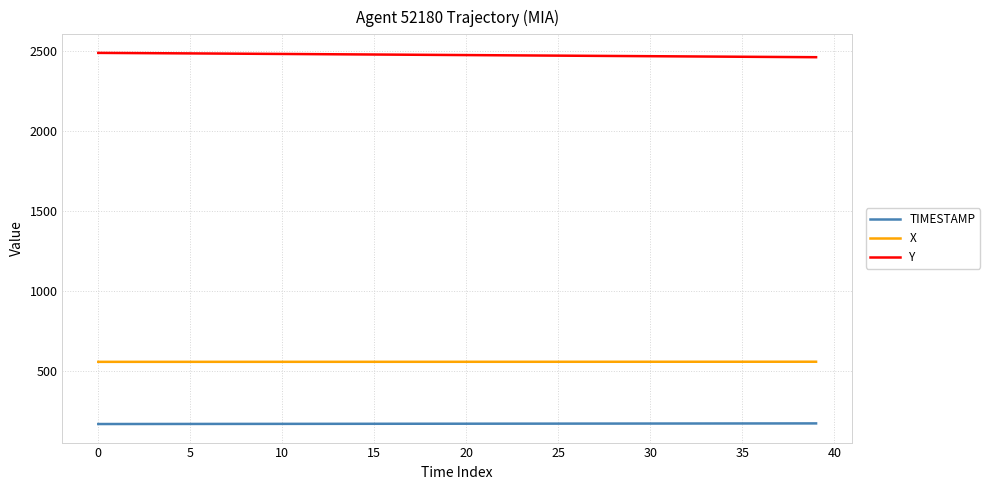

True or false: Y and TIMESTAMP cross at least once.

False